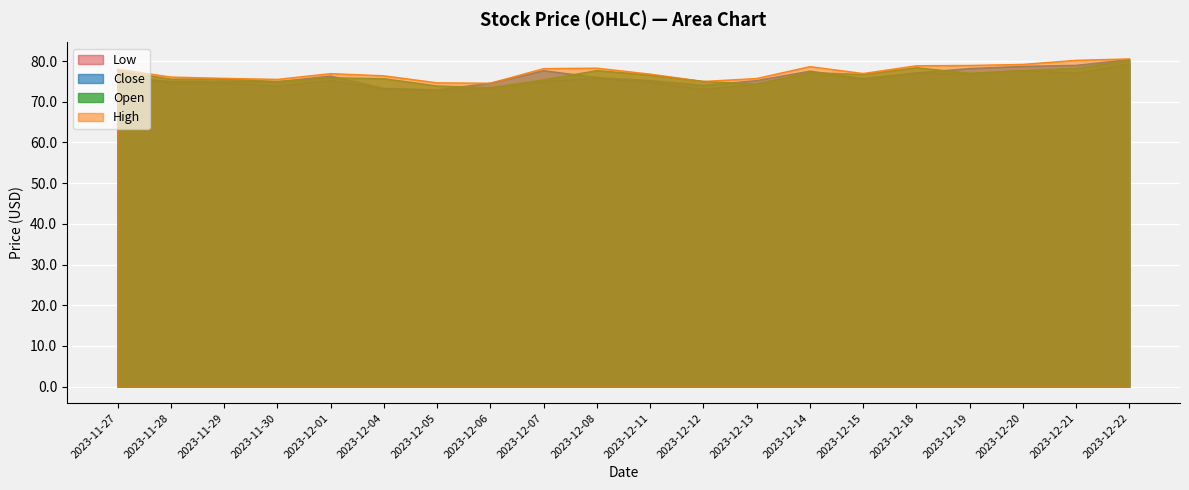

What is the label of the 7th point from the right?

2023-12-14